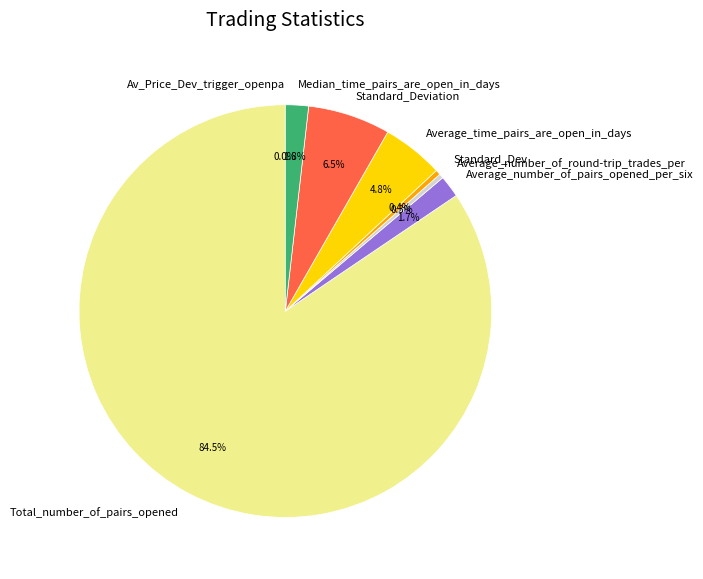

Which category has the biggest portion of the pie?

Total_number_of_pairs_opened